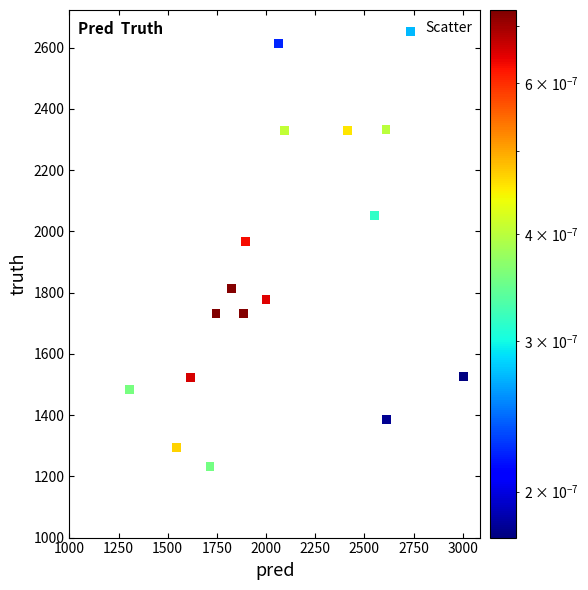

What Y value in the scatter plot is closest to 1941?

1968